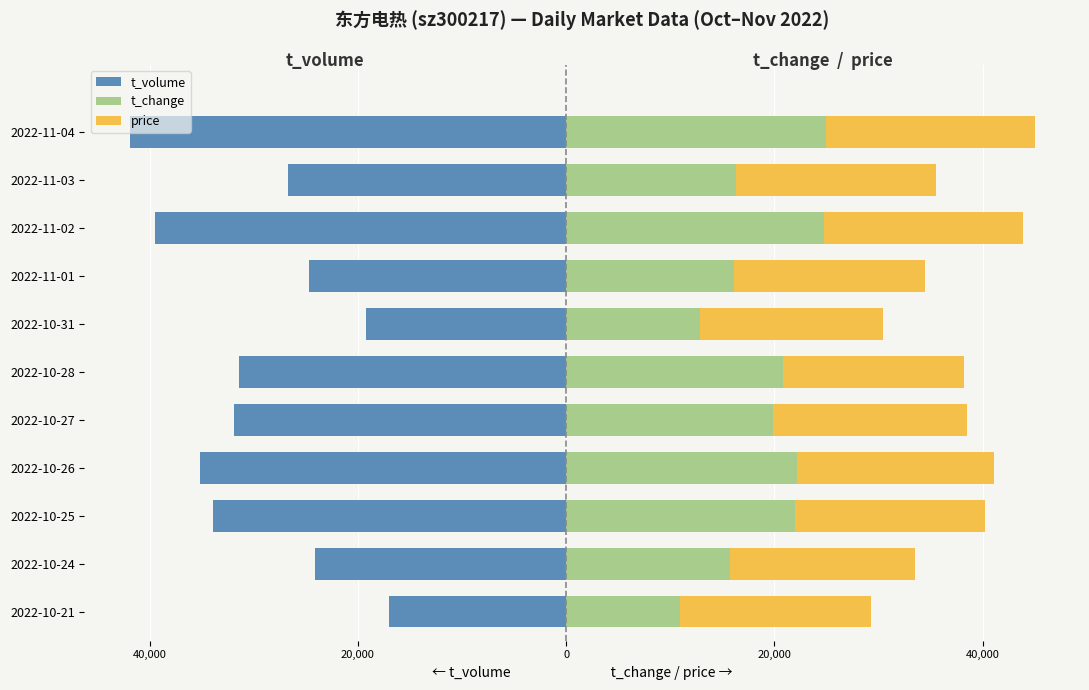

Reading left to right, what are all the values shown in this chart?

t_volume: -16996.0	-24131.0	-33912.0	-35198.0	-31939.0	-31442.0	-19216.0	-24662.0	-39490.0	-26727.0	-41909.0
t_change: 10970.9	15728.2	21941.7	22184.5	19854.4	20825.2	12815.5	16165.0	24757.3	16310.7	25000.0
price: 18273.4	17726.6	18302.2	18877.7	18618.7	17410.1	17582.7	18302.2	19136.7	19194.2	20000.0